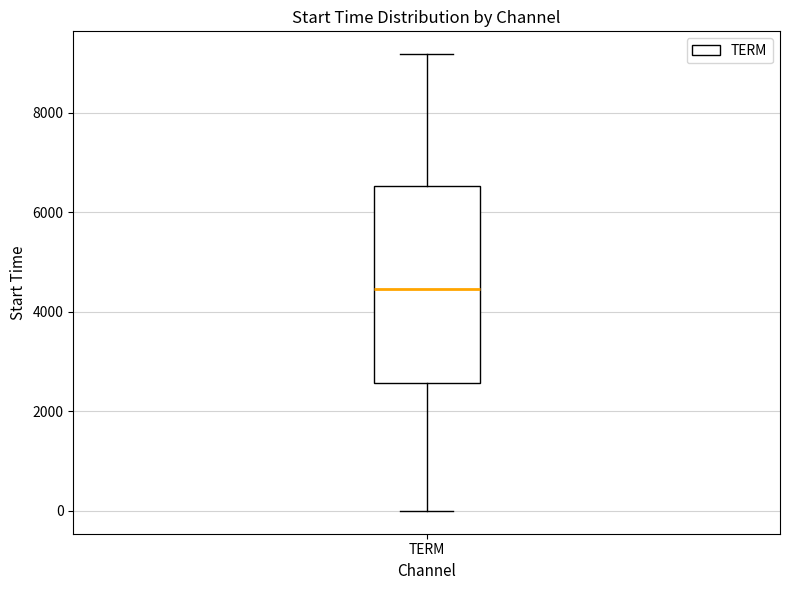

Read this box plot against the y-axis: the position of the median line, the range covered by the box, and the ends of both whiskers. The values are not printed on the chart, so give them approximately, as read against the axis.

median 4400, box 2600 to 6600, whiskers 0 to 9200